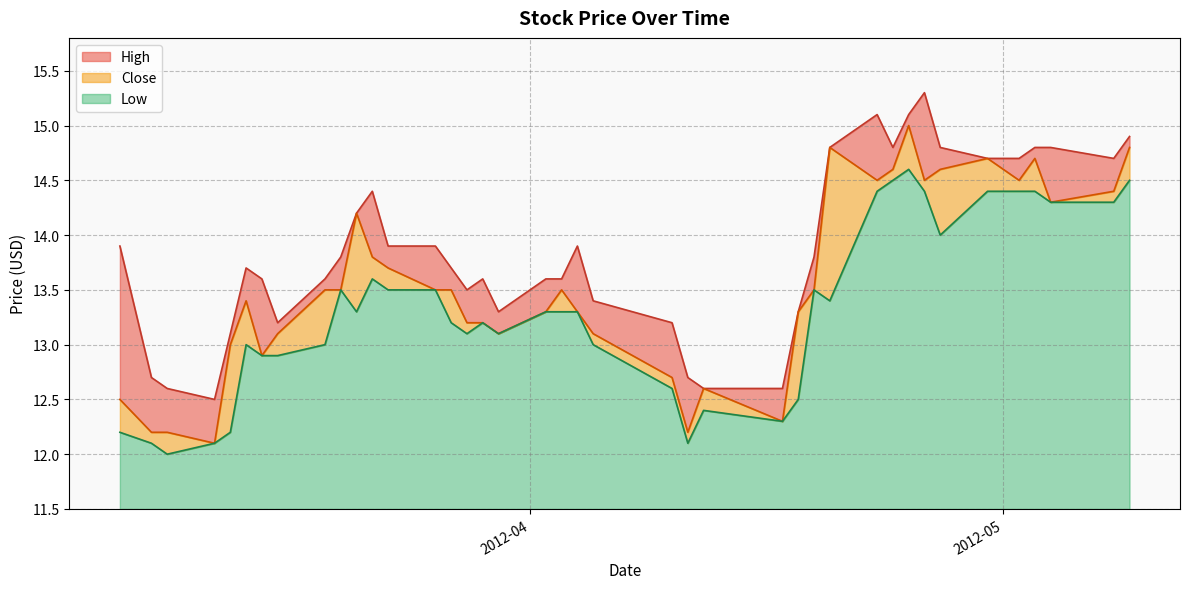

Does the chart display data point markers on the line(s)?

No